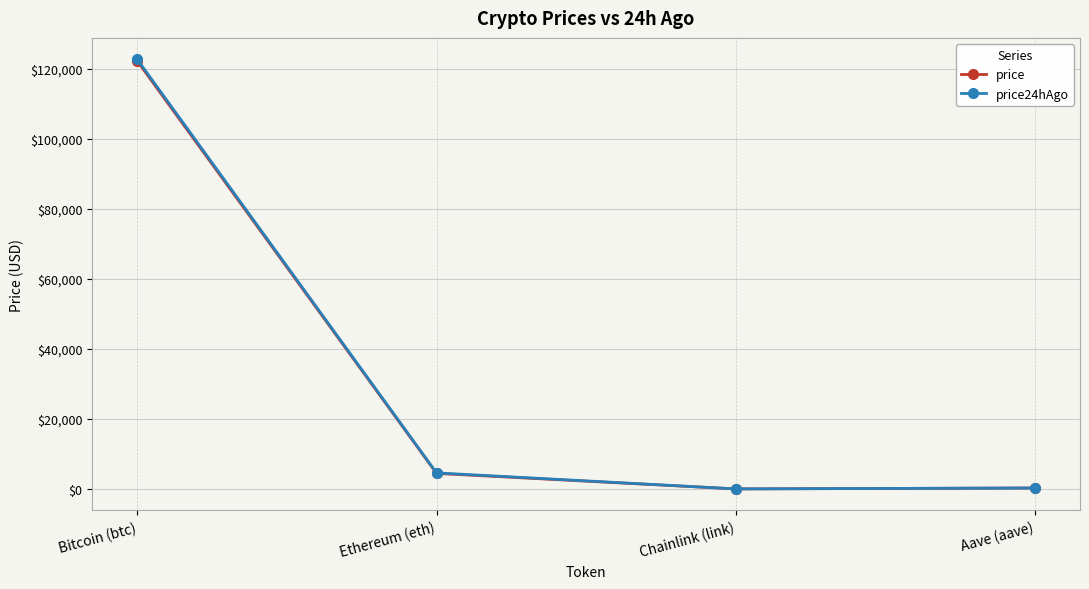

Count the number of data series in this chart.

2